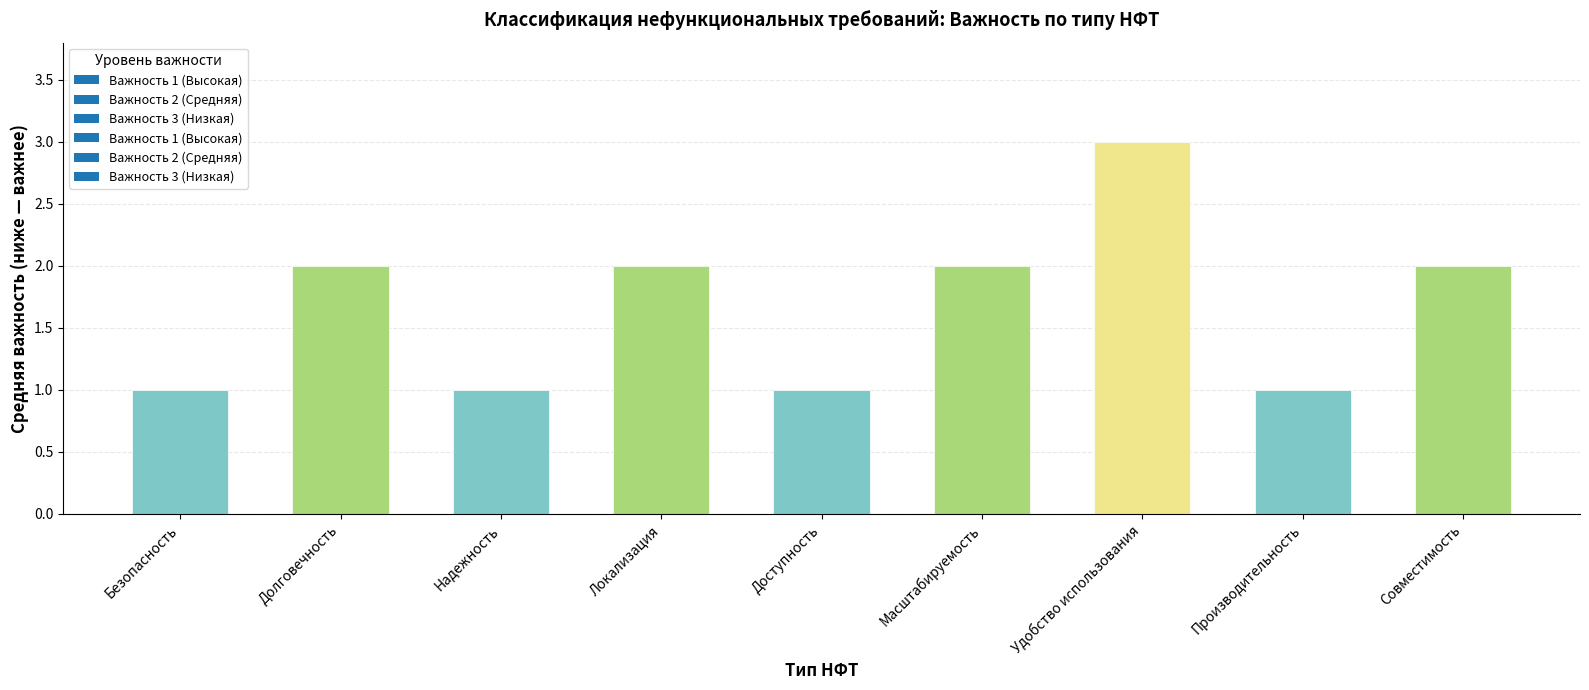

Reading left to right, extract all data points from this chart.

Безопасность=1	Долговечность=2	Надежность=1	Локализация=2	Доступность=1	Масштабируемость=2	Удобство использования=3	Производительность=1	Совместимость=2